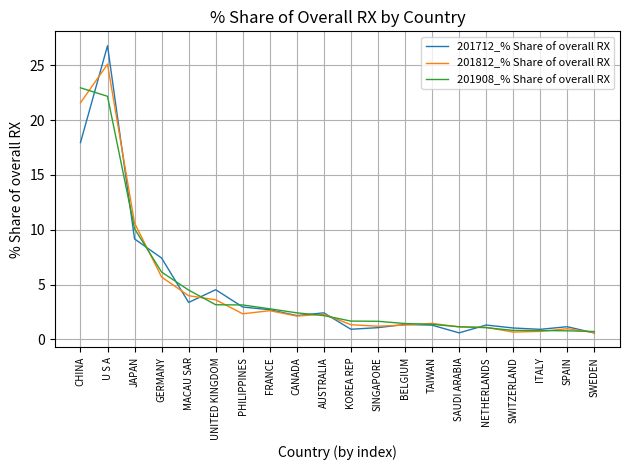

List the series in order of their peak value, lowest first.

201908_% Share of overall RX, 201812_% Share of overall RX, 201712_% Share of overall RX